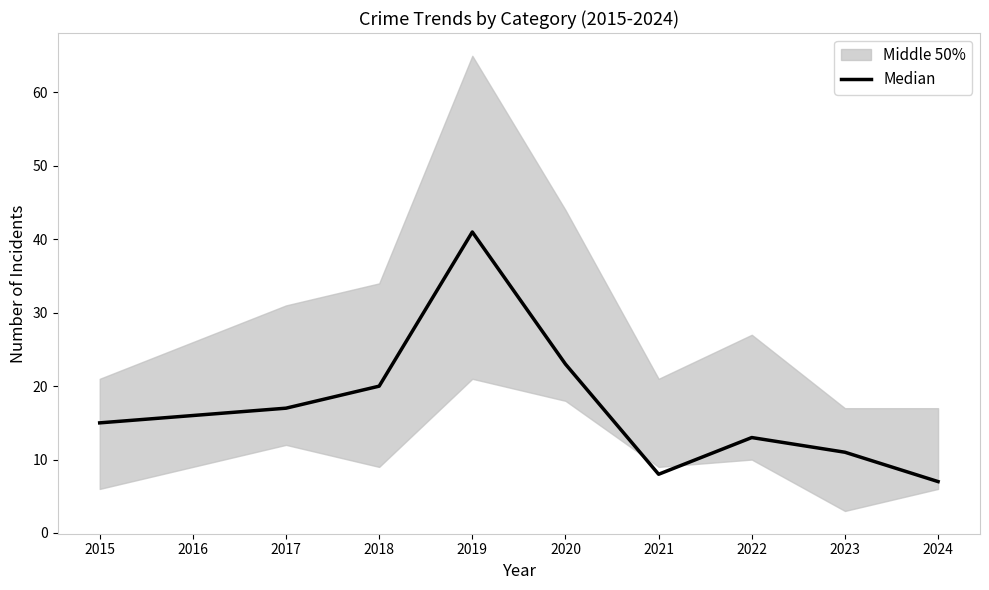

True or false: the data shows 23 at 2020.

True